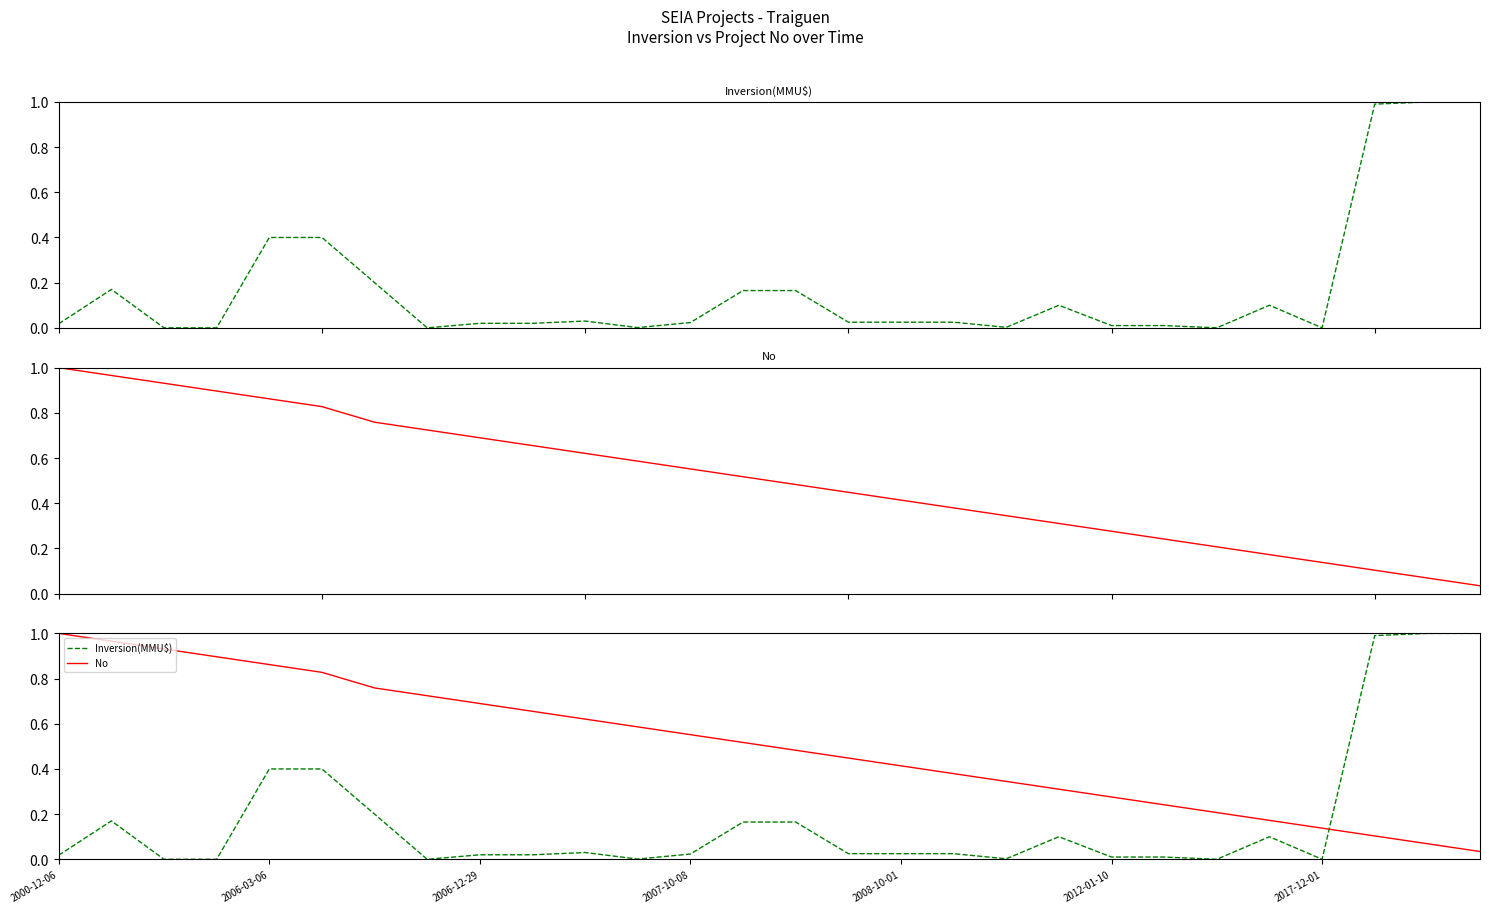

What are all the series names shown in the legend?

Inversion(MMU$), No